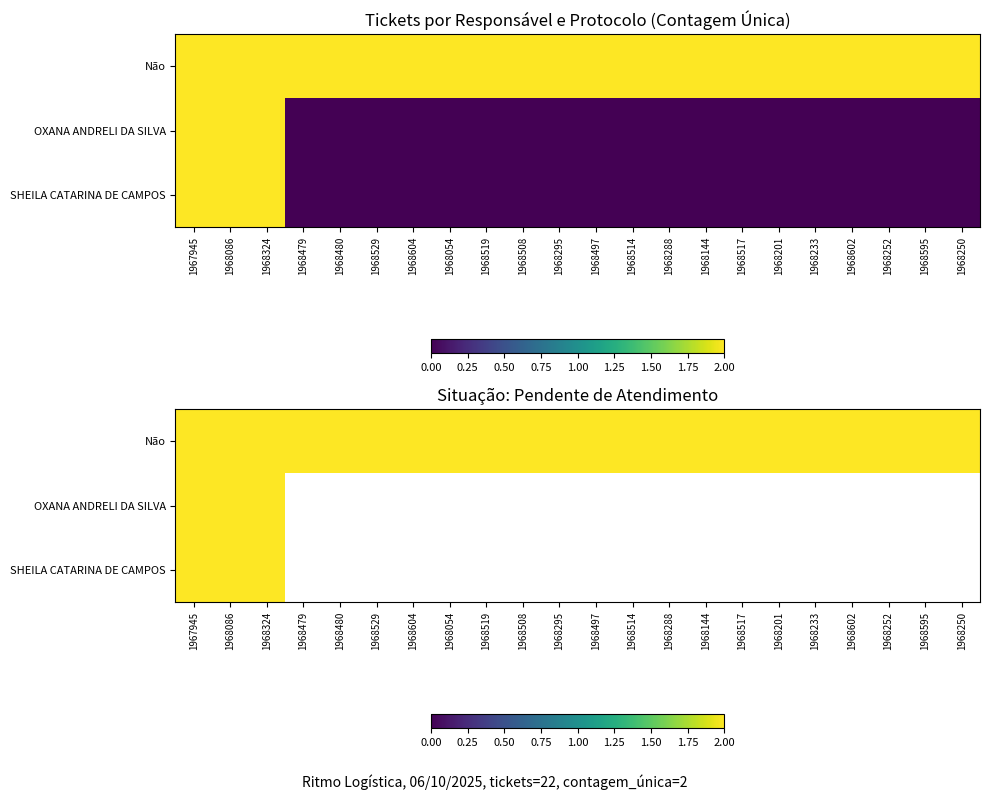

True or false: OXANA ANDRELI DA SILVA has a value of -1 at 1968595.

False